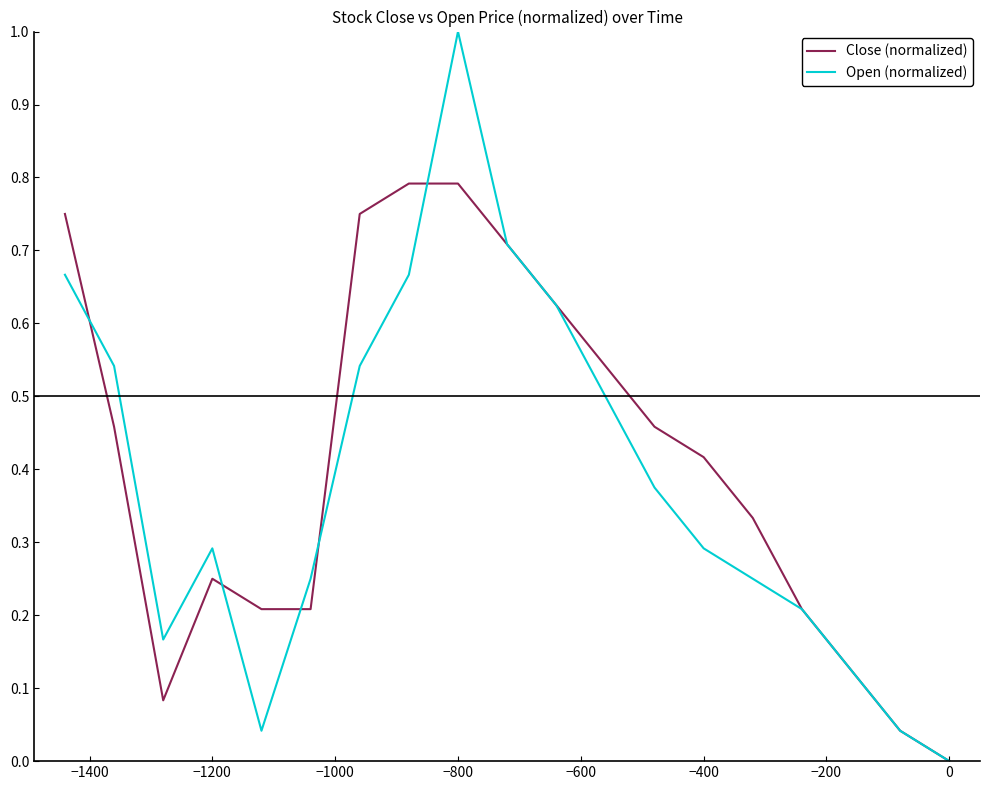

What are all the series names shown in the legend?

Close (normalized), Open (normalized)